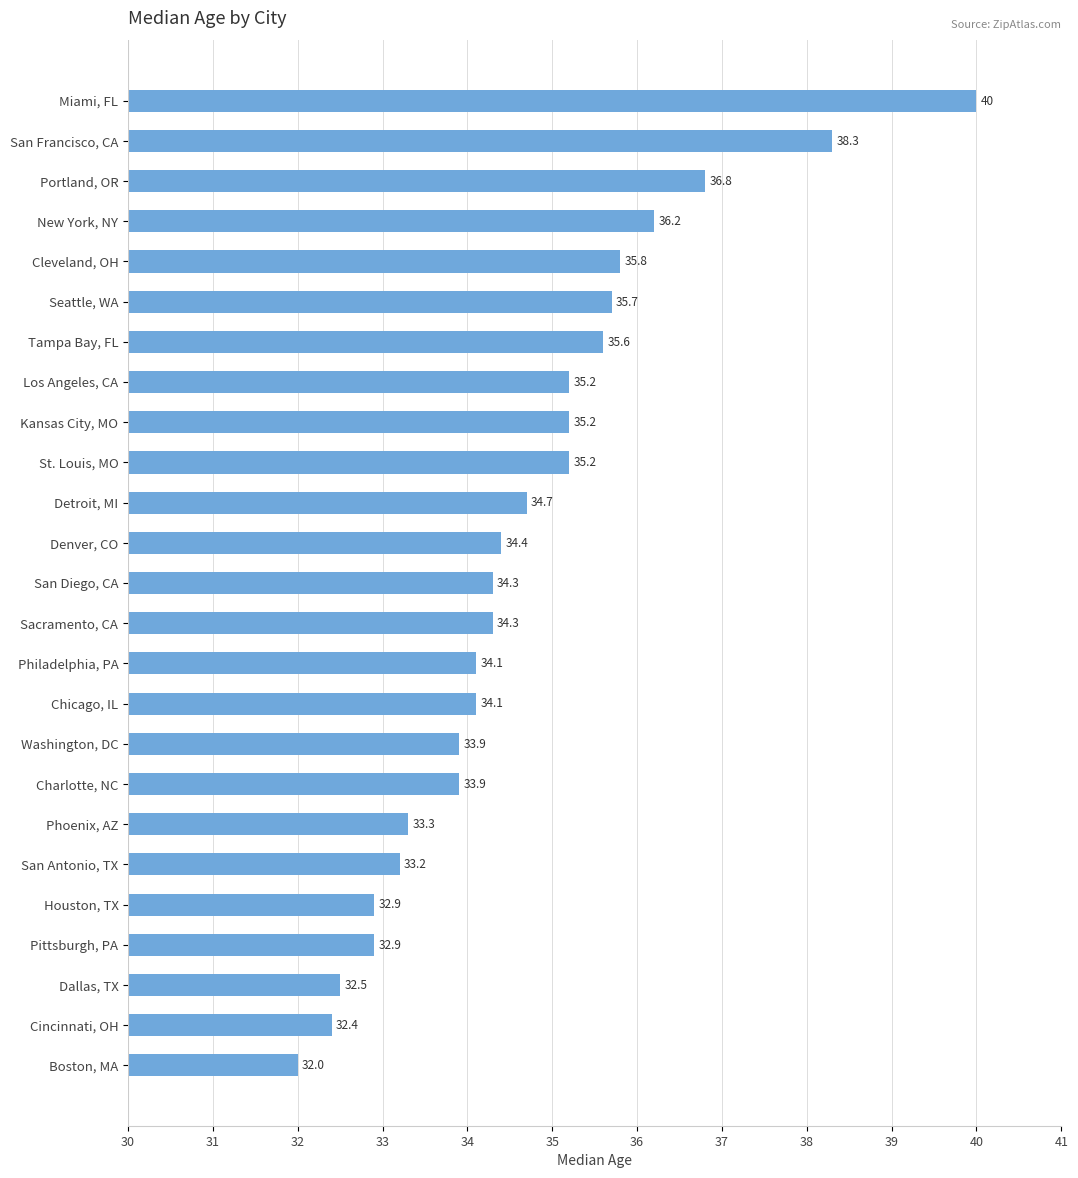

Which has a higher value, Cincinnati, OH or Detroit, MI?

Detroit, MI